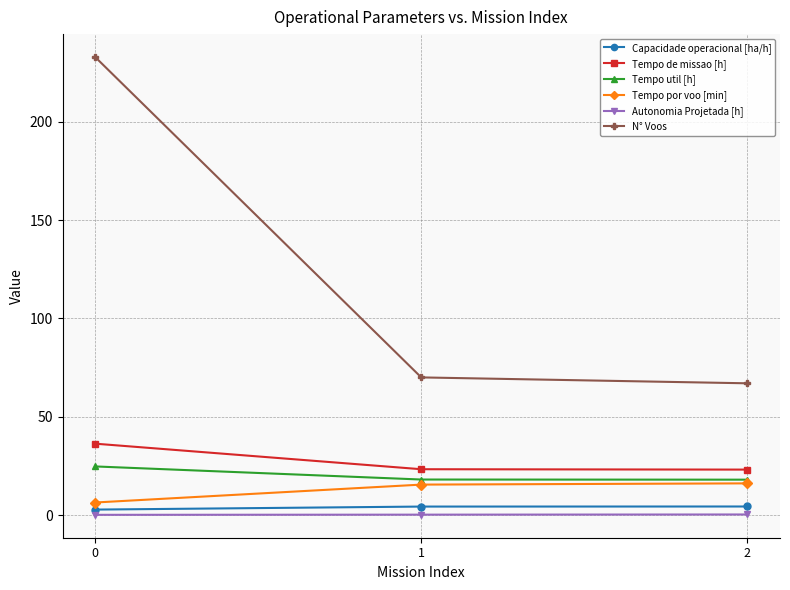

What is the maximum value for Tempo util [h]?

24.7